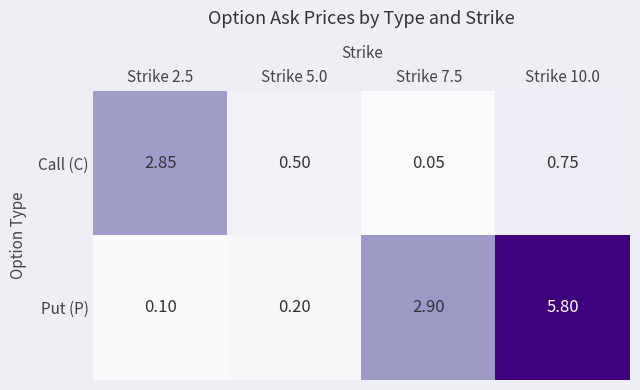

At which category is the sum across all series the highest?

Strike 10.0